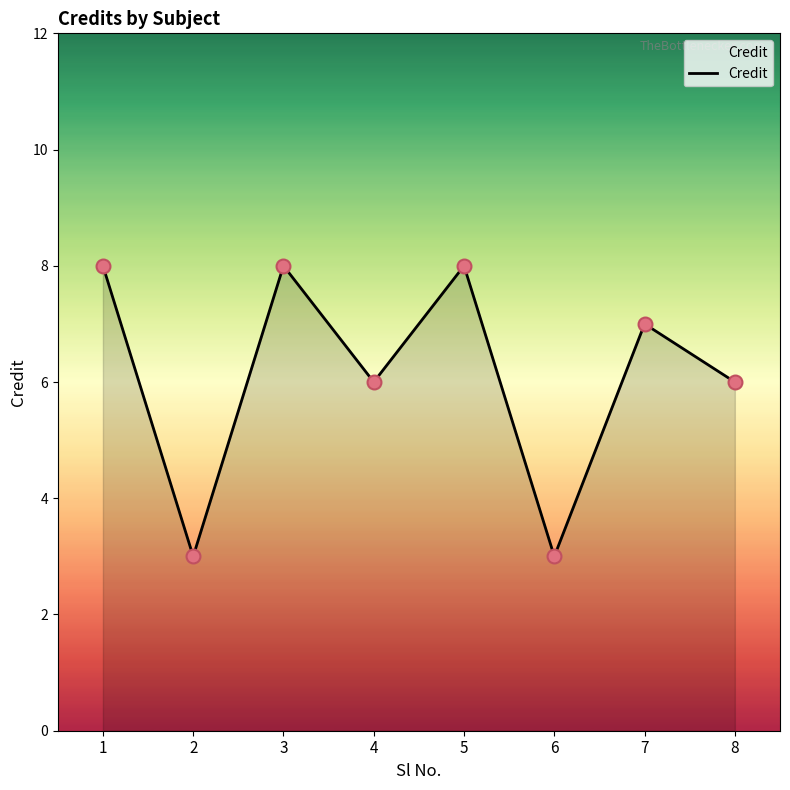

What is the ratio of the value at 1 to the value at 8?

1.3